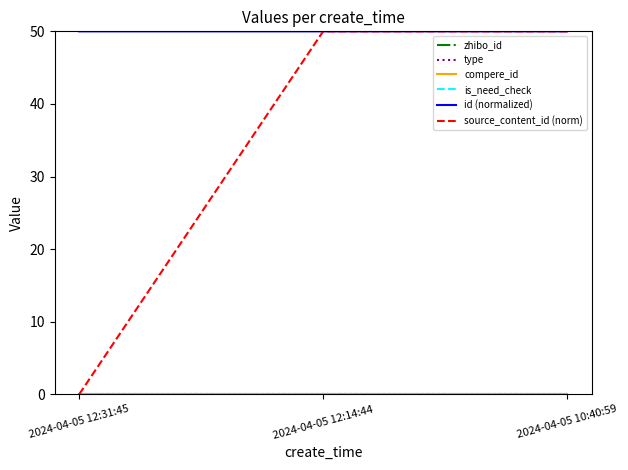

Which series has the largest total across all categories?

zhibo_id